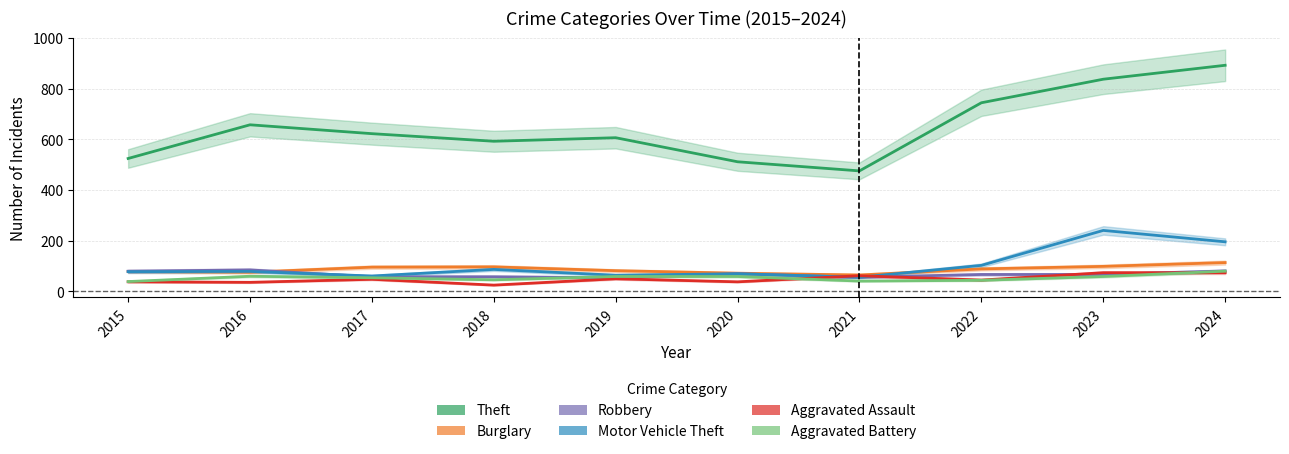

What is the value of the Aggravated Assault point at the 1st from the left?

37